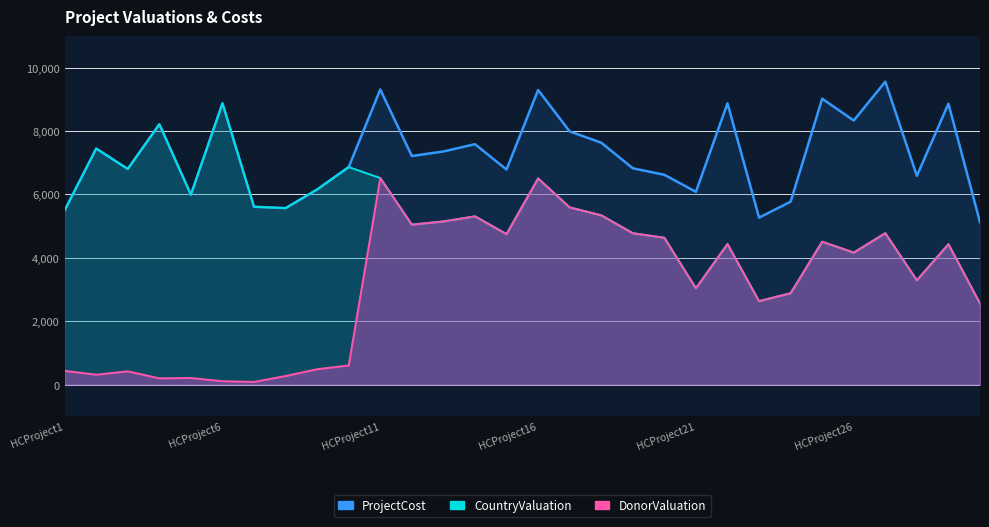

Read the DonorValuation value at HCProject26, to the nearest 10.

4170